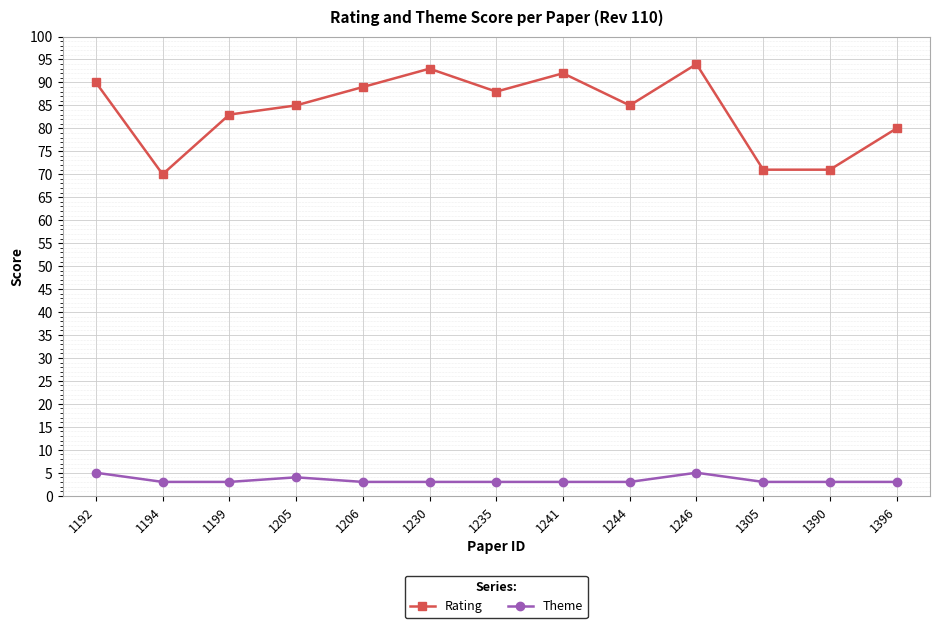

In Theme, how many points are higher than both neighbors (excluding endpoints)?

2